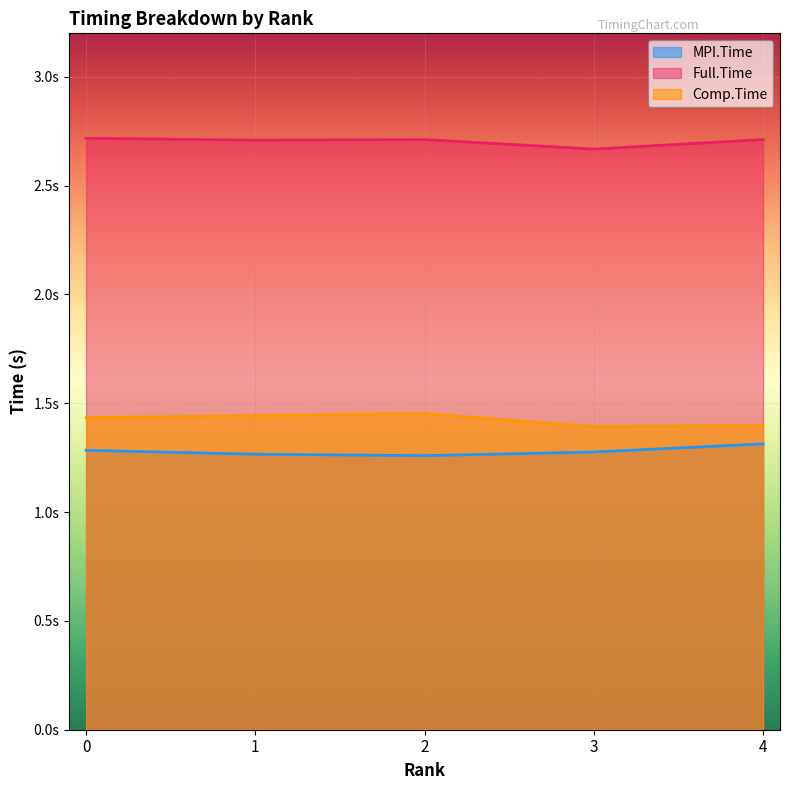

True or false: Full.Time has more than 0 points higher than both neighbors.

True